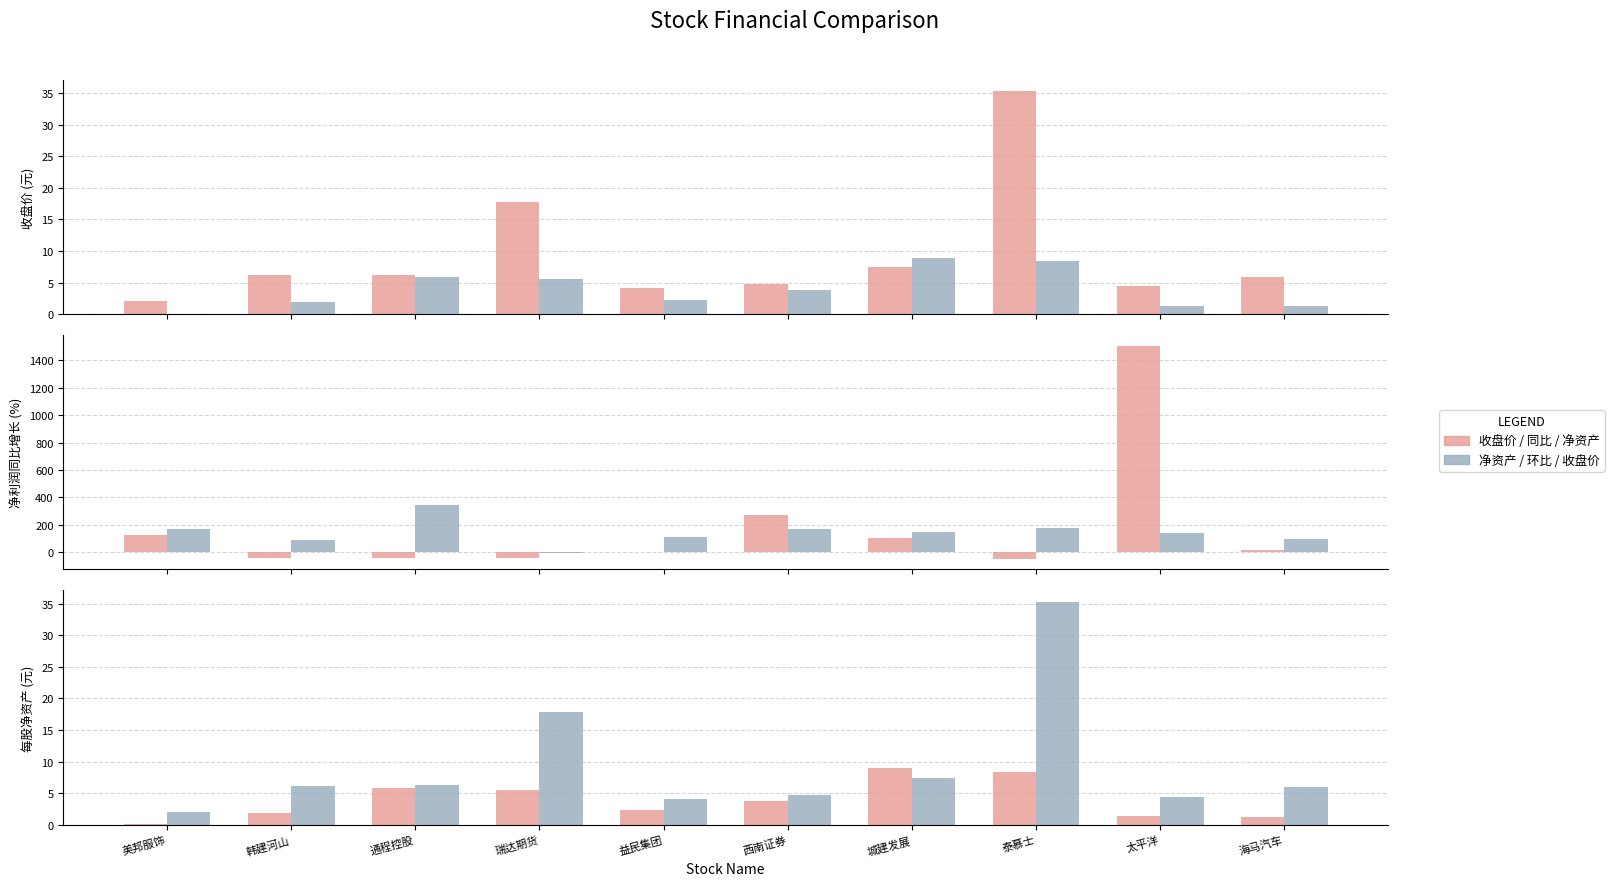

Which category has the lowest value across all series?

泰慕士